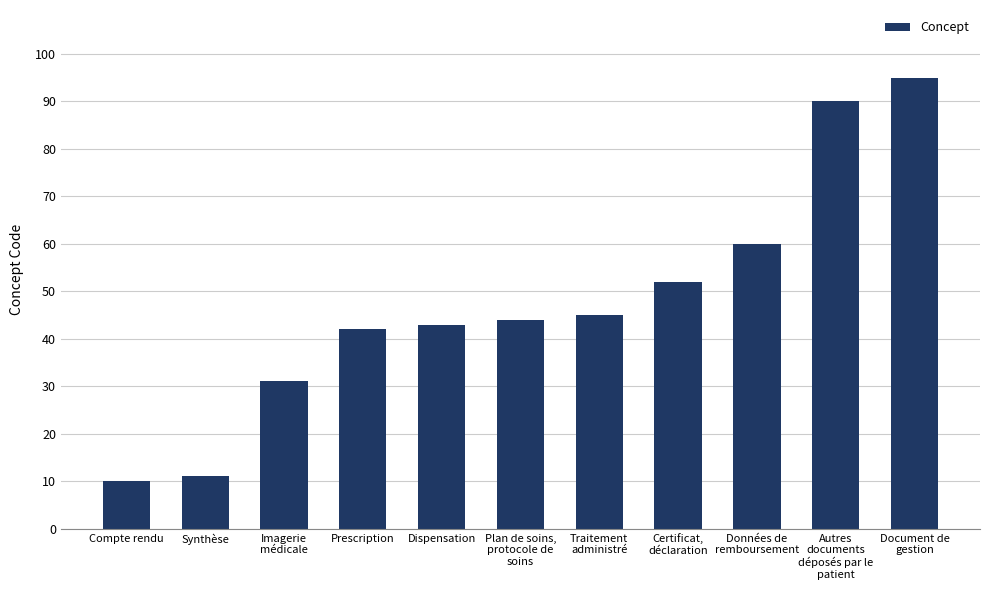

What is the difference between the values at Imagerie
médicale and Prescription?

11